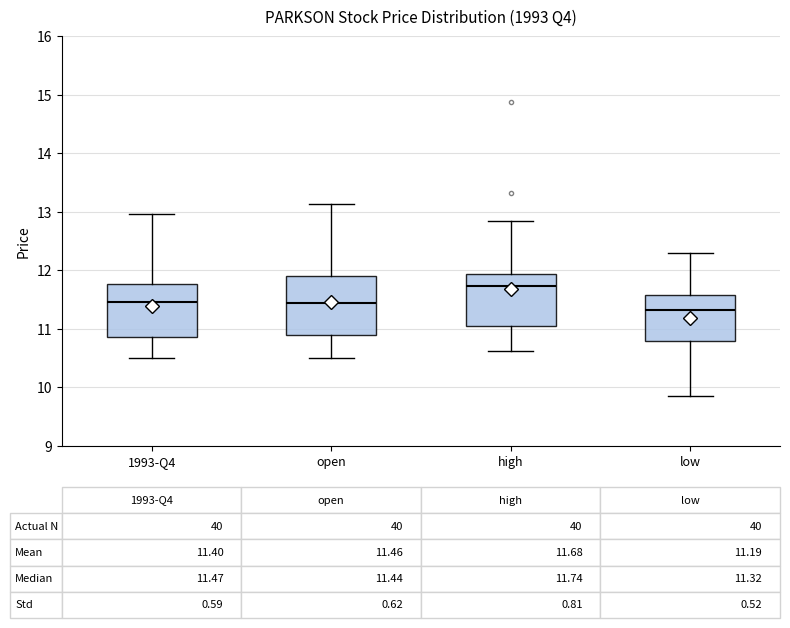

Which box has the highest median line?

high